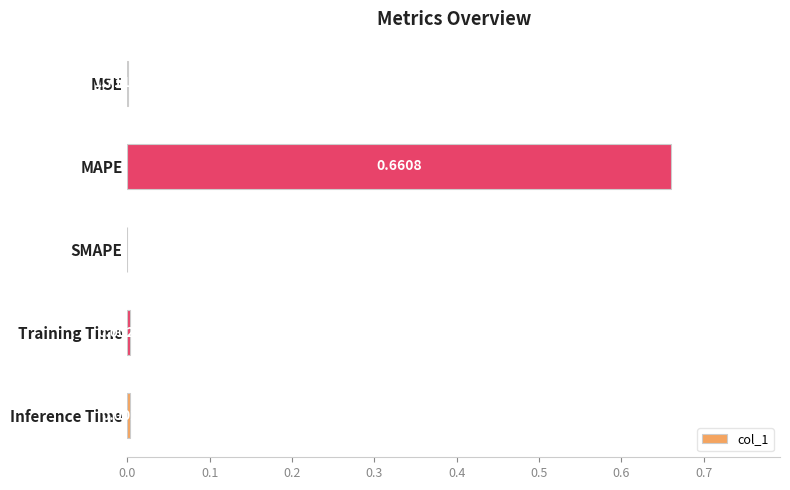

What is the change in value from MAPE to Training Time?

-0.7